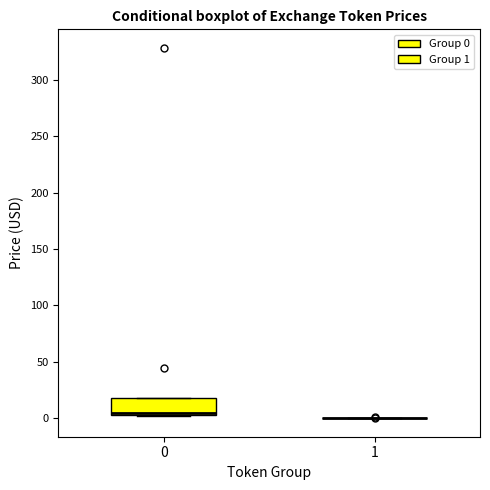

Where is the upper edge of the box at x = 0 on the y-axis? The values are not printed on the chart, so give them approximately, as read against the axis.

20